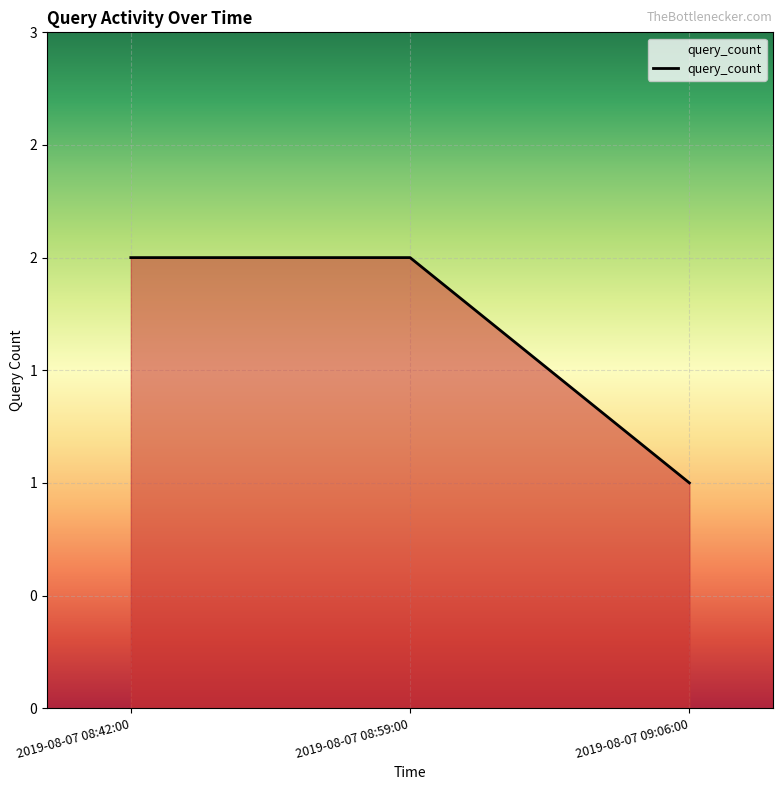

Does the chart have visible grid lines?

Yes